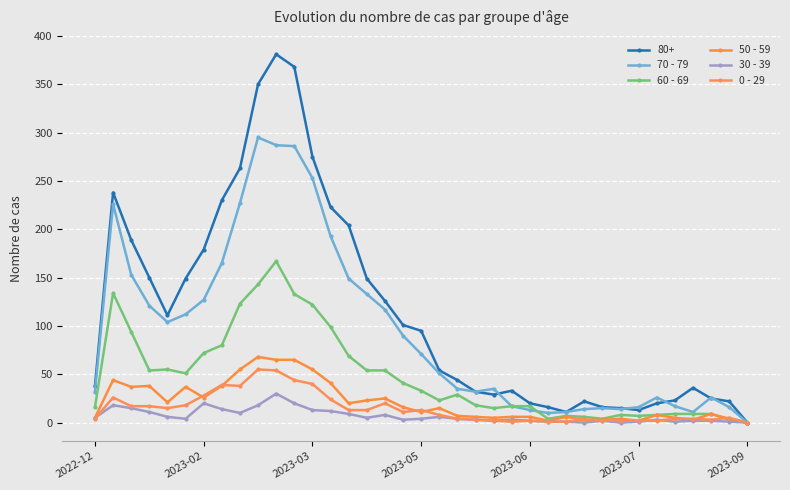

What are all the series names shown in the legend?

80+, 70 - 79, 60 - 69, 50 - 59, 30 - 39, 0 - 29